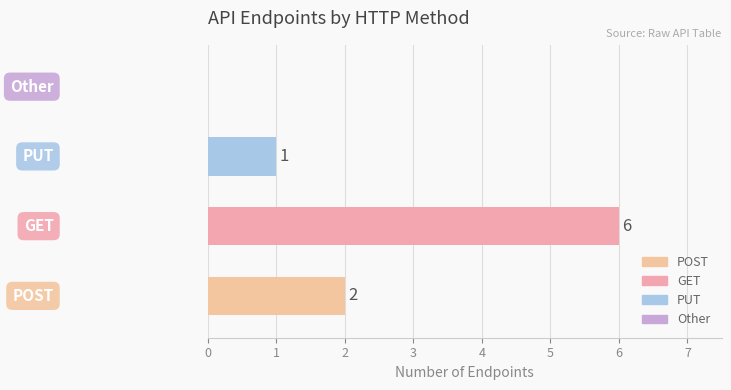

How many values are between 1 and 6?

3